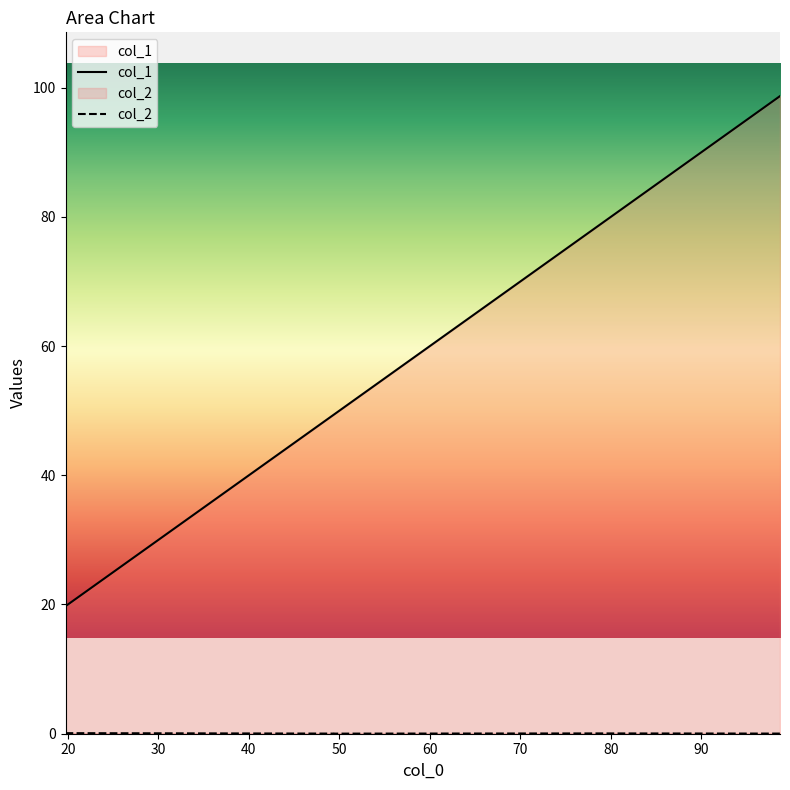

The value at 19.738951111606916 is 19.7. True or false?

True